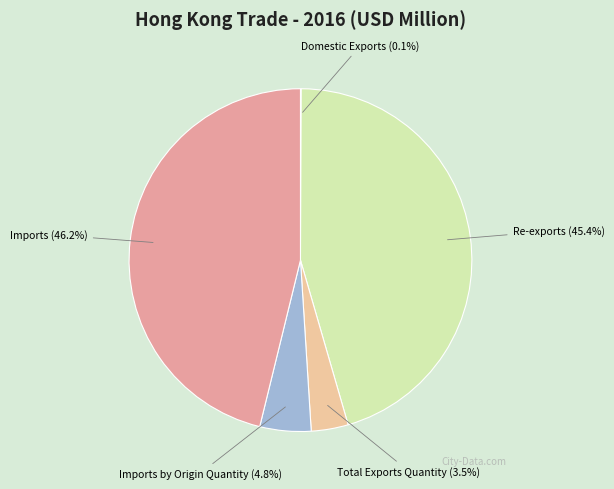

True or false: Re-exports accounts for 45% of the total.

True